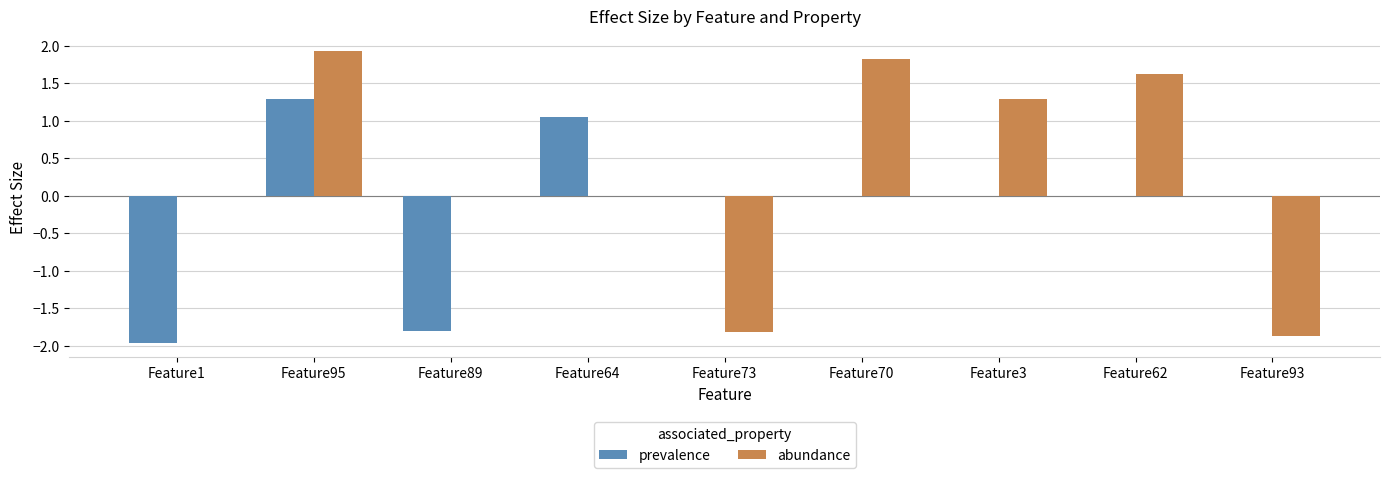

The value of prevalence at Feature70 is 0.0. True or false?

True